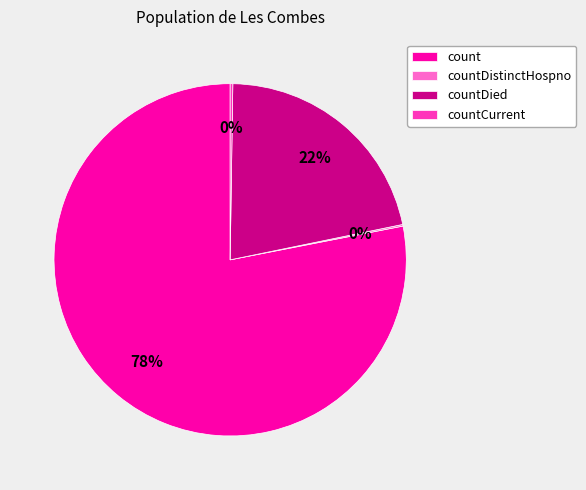

Is there any slice that represents more than half of the pie?

Yes